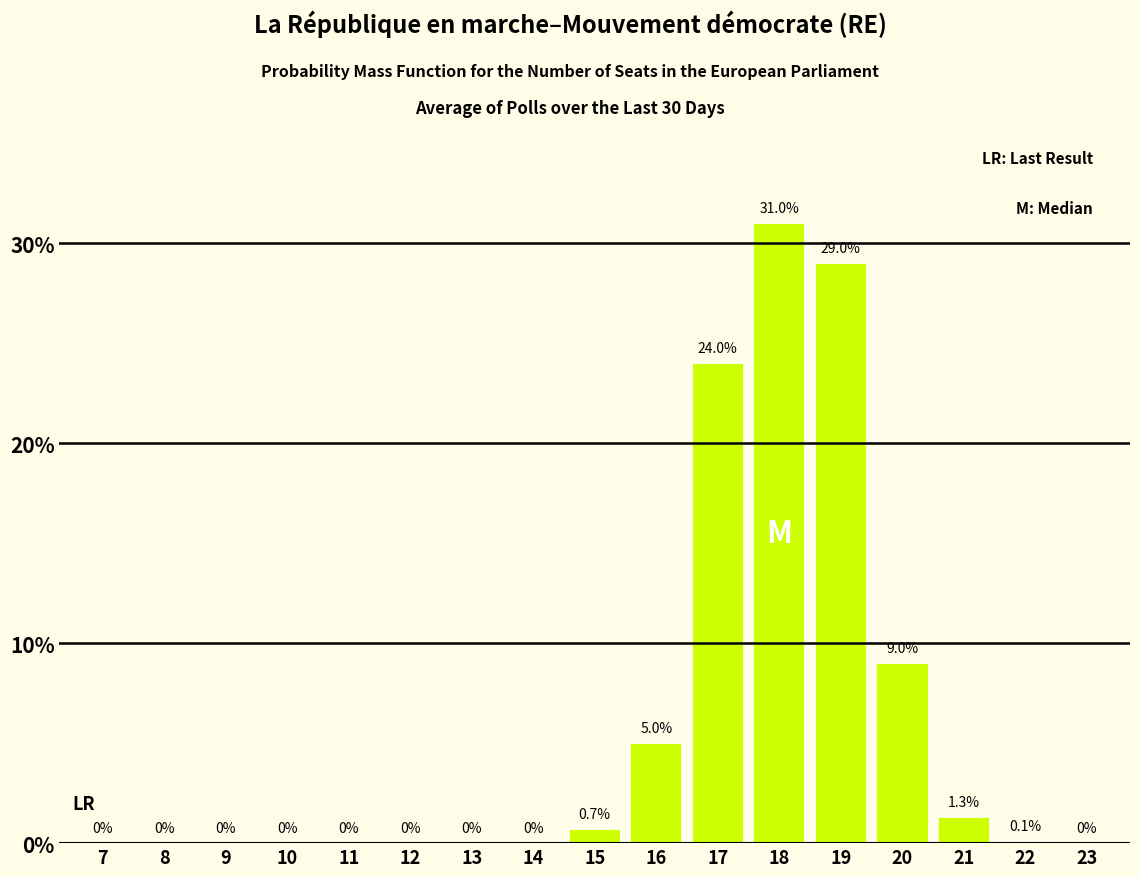

Reading left to right, list all the values displayed in this chart.

7=0.0	8=0.0	9=0.0	10=0.0	11=0.0	12=0.0	13=0.0	14=0.0	15=0.7	16=5.0	17=24.0	18=31.0	19=29.0	20=9.0	21=1.3	22=0.1	23=0.0